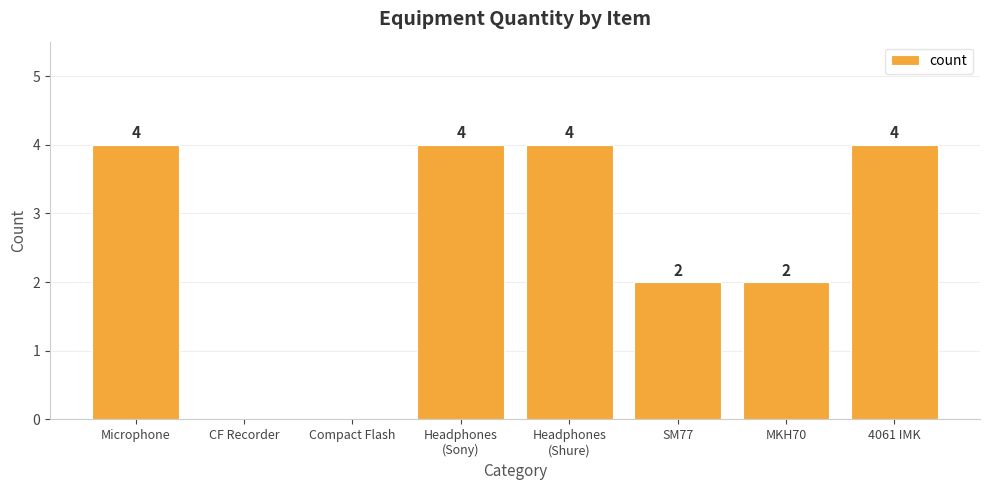

What is the maximum value shown in the chart?

4